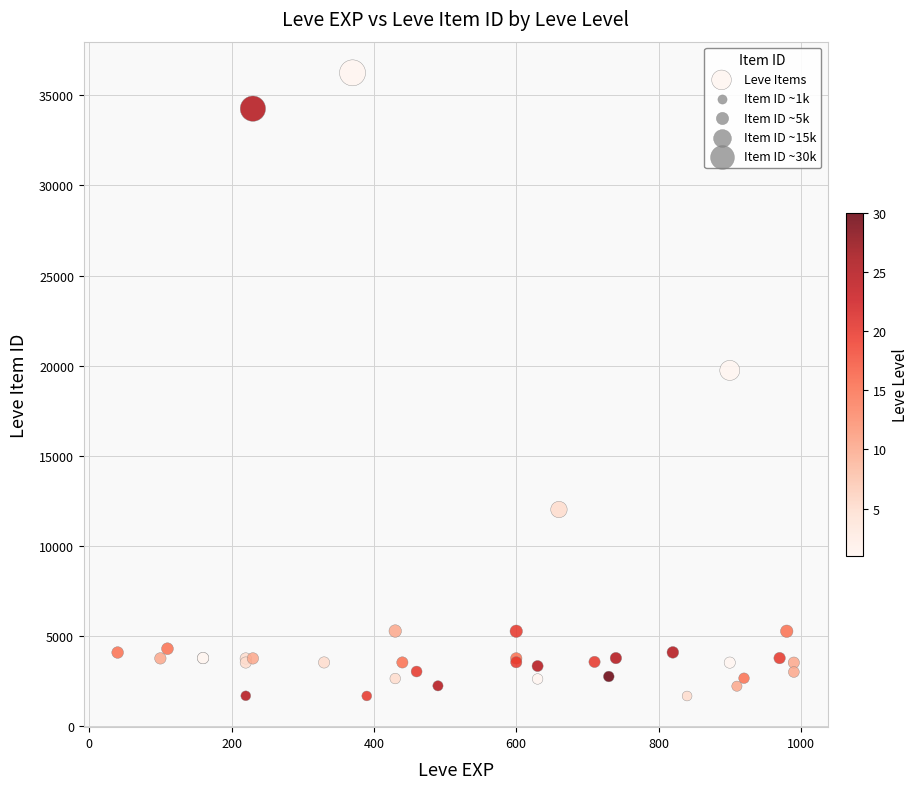

What Y value in the scatter plot is closest to 18967?

19744